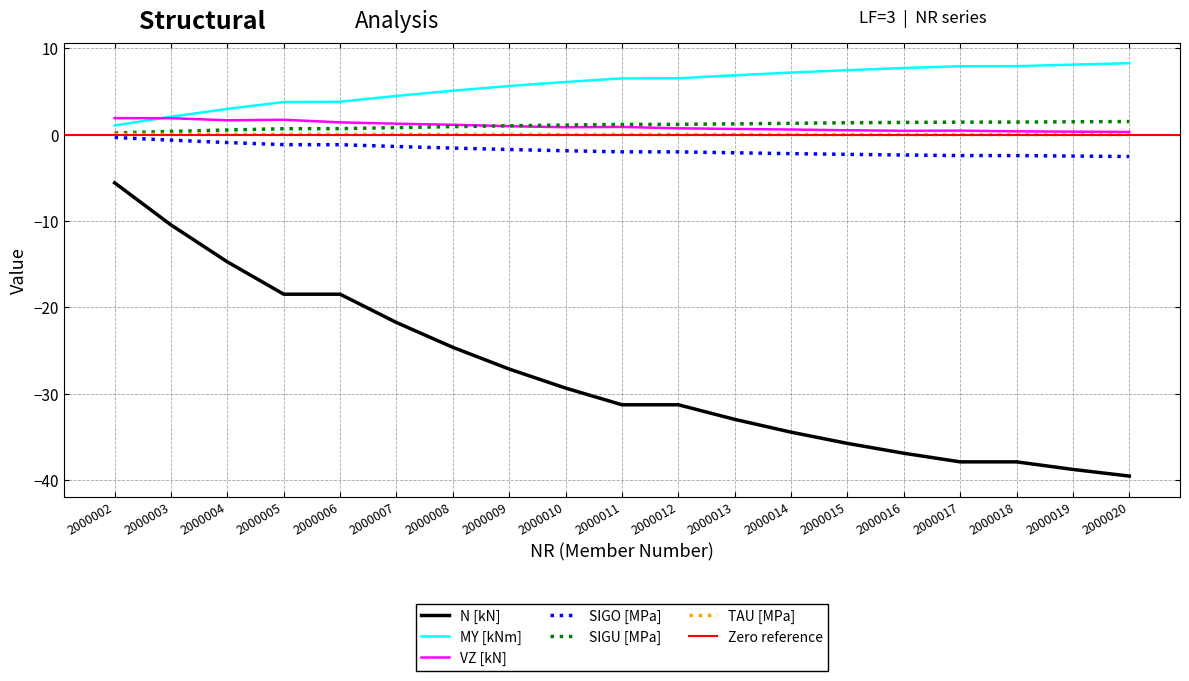

True or false: MY [kNm] has more than 2 interior local peaks.

False